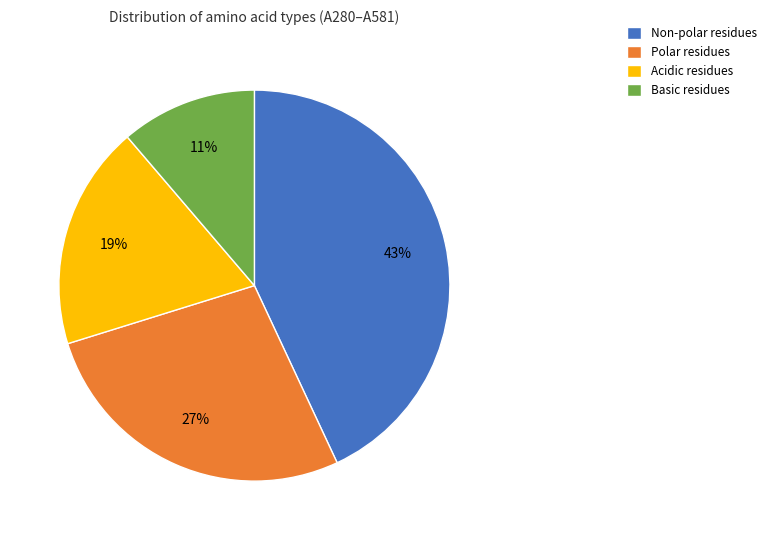

Which category has the smallest portion of the pie?

Basic residues